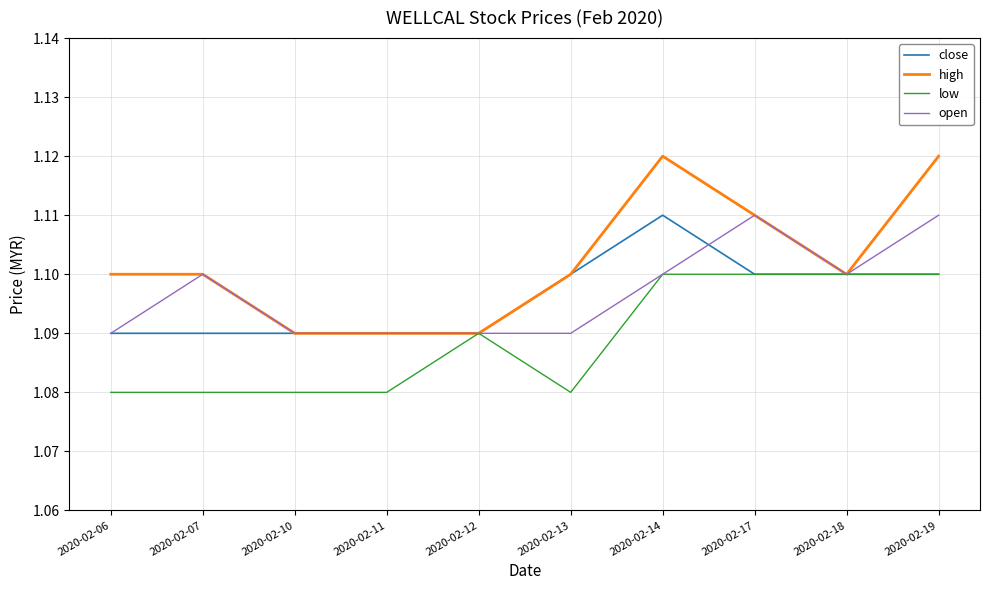

What is the total value across all series at 2020-02-12?

4.4